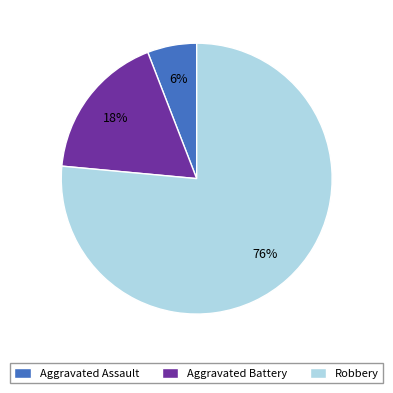

What is the ratio of the value at Aggravated Assault to the value at Aggravated Battery?

0.3